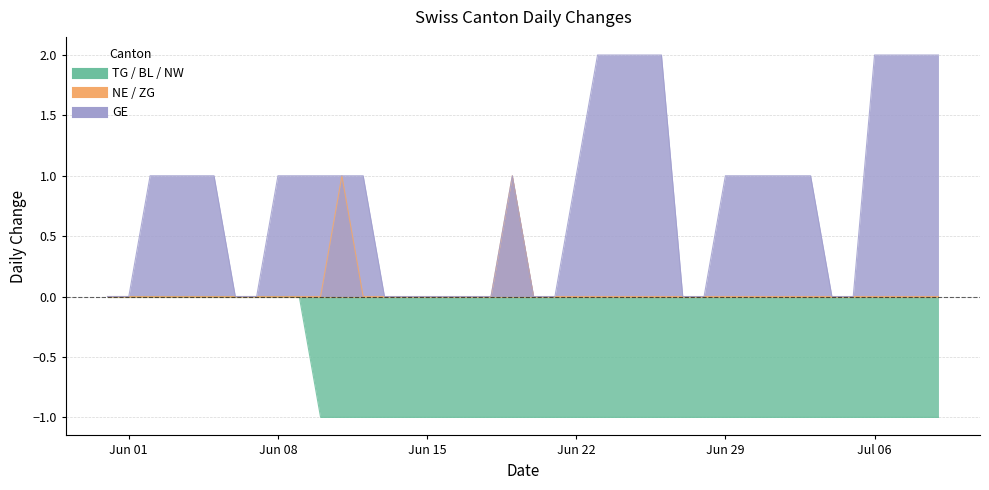

True or false: NE has a value of 0 at Jun 29.

True